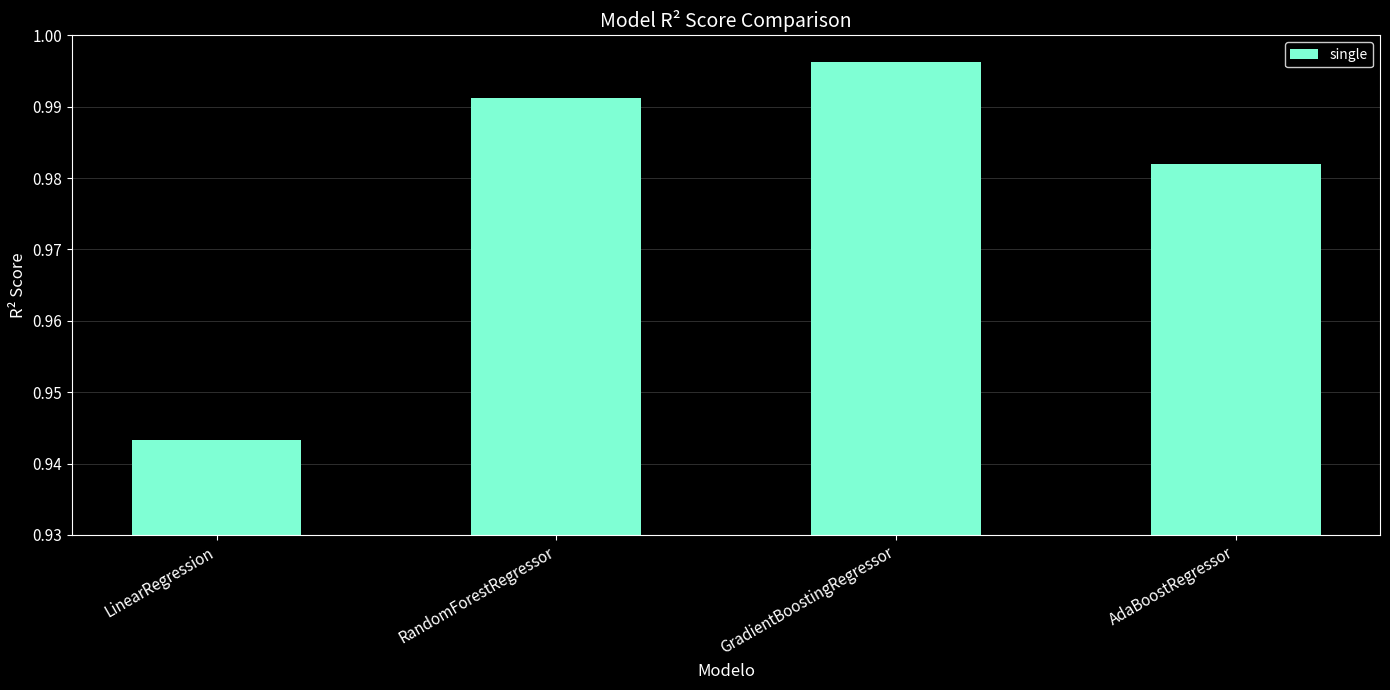

What position from the right is LinearRegression?

4